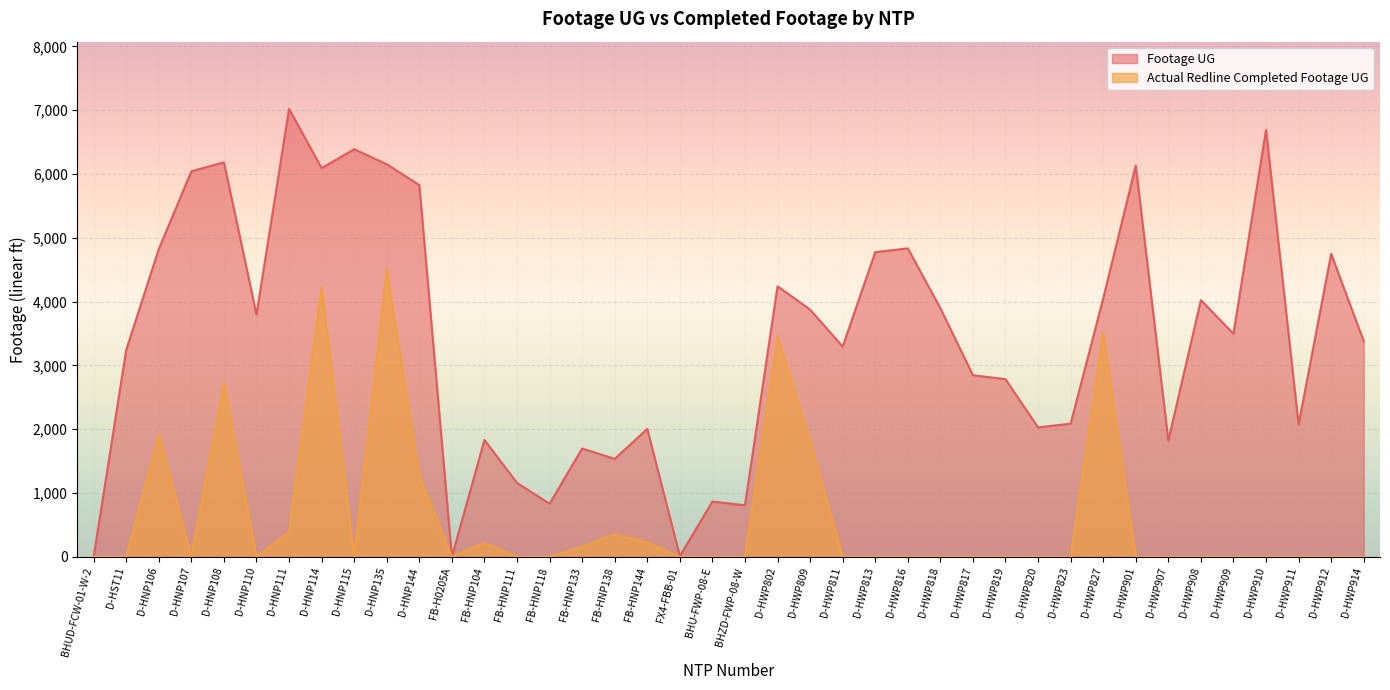

Rank the series by their maximum value, from lowest to highest.

Actual Redline Completed Footage UG, Footage UG